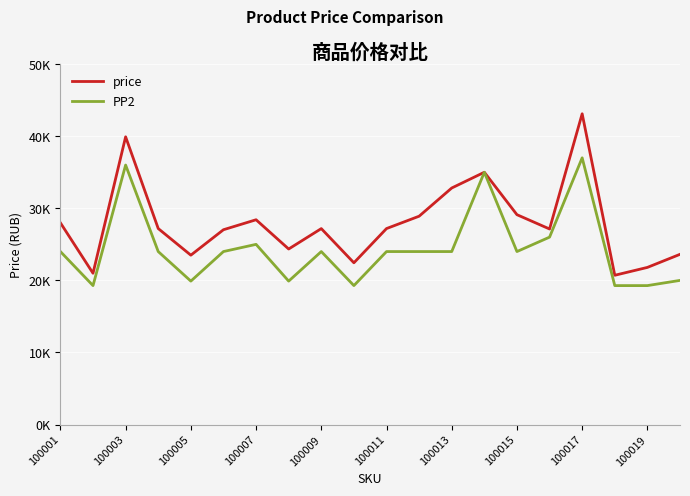

What are all the series names shown in the legend?

price, PP2